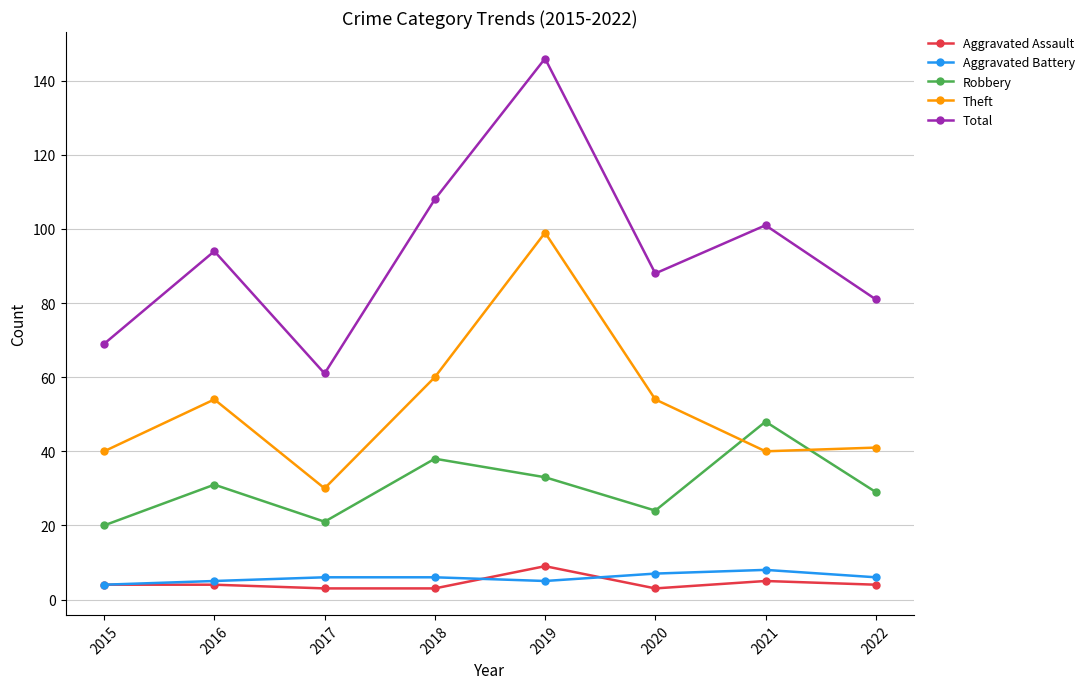

How many distinct data groups are displayed?

5